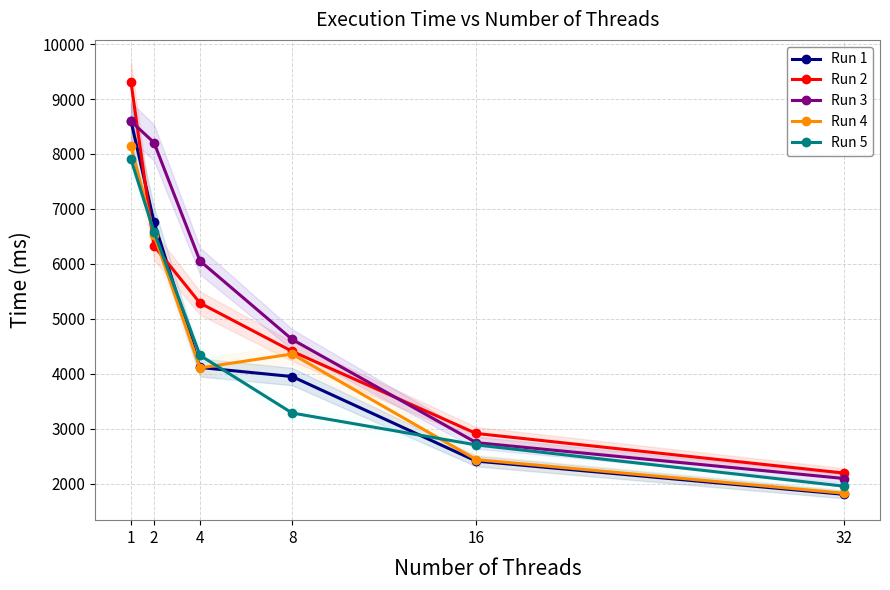

What is the value of the Run 2 point at the 1st from the left?

9306.7